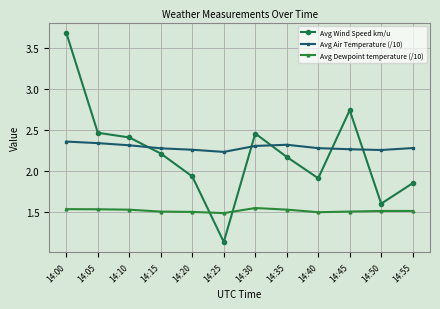

What is the greatest value displayed?

3.7